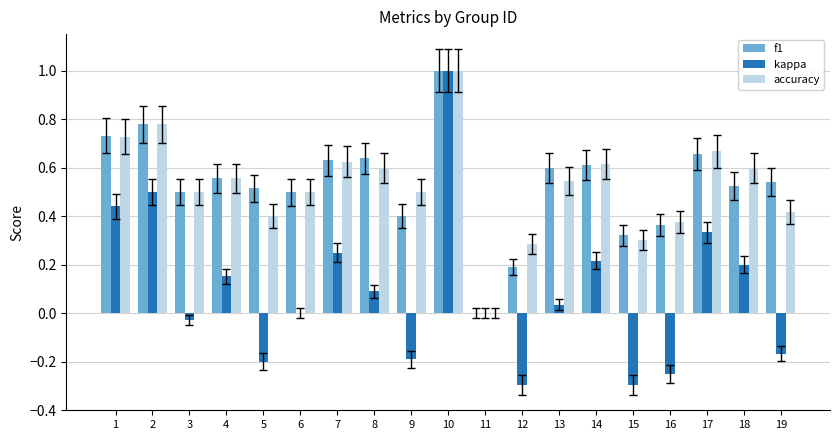

Is it true that f1 equals 0.9 at 8?

False